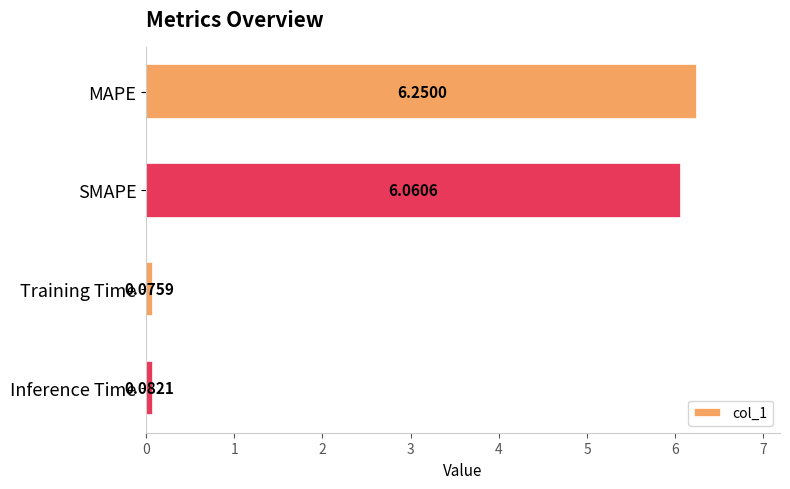

Rank the categories by value from lowest to highest.

Training Time, Inference Time, SMAPE, MAPE